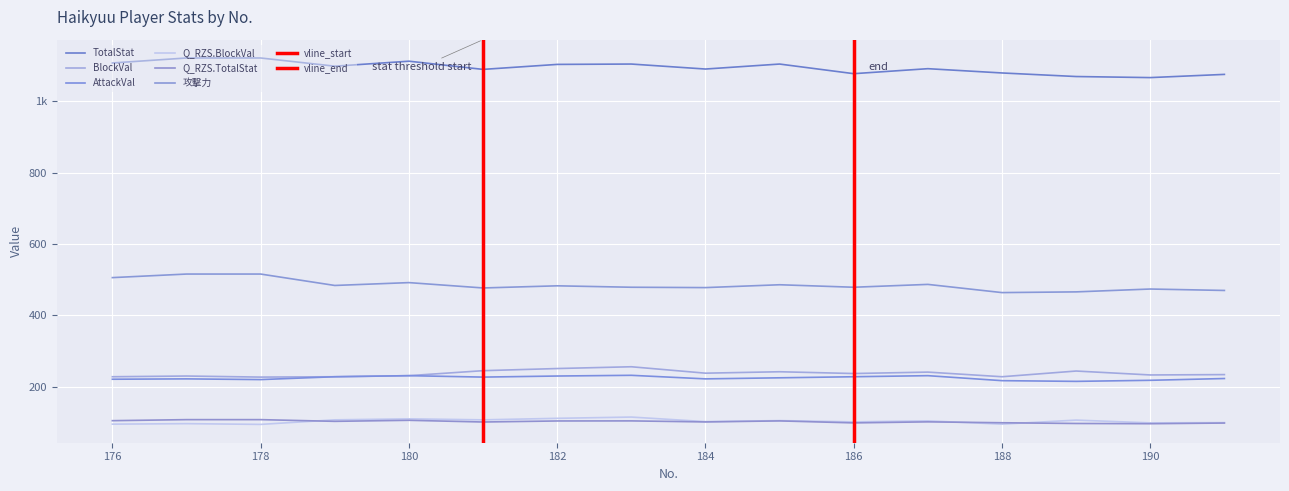

Reading left to right, what are all the values shown in this chart?

TotalStat: 176=1108.0	177=1122.0	178=1122.0	179=1099.0	180=1113.0	181=1090.0	182=1104.0	183=1105.0	184=1091.0	185=1105.0	186=1078.0	187=1092.0	188=1080.0	189=1070.0	190=1067.0	191=1076.0
BlockVal: 176=228.0	177=230.0	178=227.0	179=228.0	180=231.0	181=245.0	182=251.0	183=256.0	184=238.0	185=242.0	186=237.0	187=241.0	188=228.0	189=244.0	190=233.0	191=234.0
AttackVal: 176=221.0	177=222.0	178=220.0	179=228.0	180=231.0	181=227.0	182=230.0	183=232.0	184=222.0	185=225.0	186=228.0	187=231.0	188=217.0	189=215.0	190=218.0	191=223.0
Q_RZS.BlockVal: 176=95.0	177=96.5	178=94.3	179=107.1	180=109.9	181=107.1	182=111.4	183=114.9	184=102.1	185=105.0	186=101.4	187=104.3	188=95.0	189=106.4	190=98.6	191=99.3
Q_RZS.TotalStat: 176=104.8	177=107.7	178=107.7	179=102.9	180=105.8	181=101.0	182=103.9	183=104.2	184=101.2	185=104.2	186=98.5	187=101.5	188=99.0	189=96.9	190=96.3	191=98.1
攻撃力: 176=506.0	177=516.0	178=516.0	179=484.0	180=492.0	181=477.0	182=483.0	183=479.0	184=478.0	185=486.0	186=479.0	187=487.0	188=464.0	189=466.0	190=474.0	191=470.0